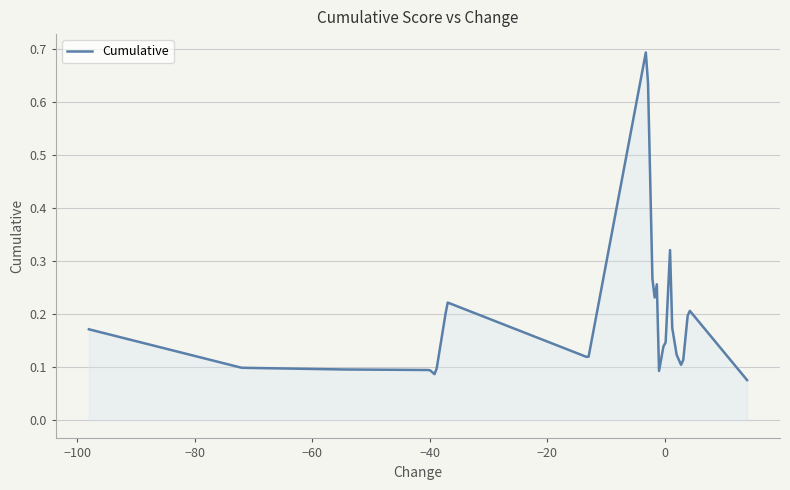

What is the value of the 6th point from the left?

0.2